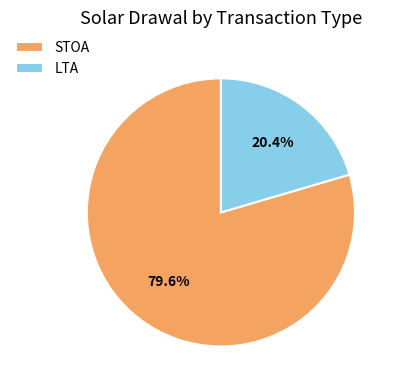

Between STOA and LTA, which is larger?

STOA